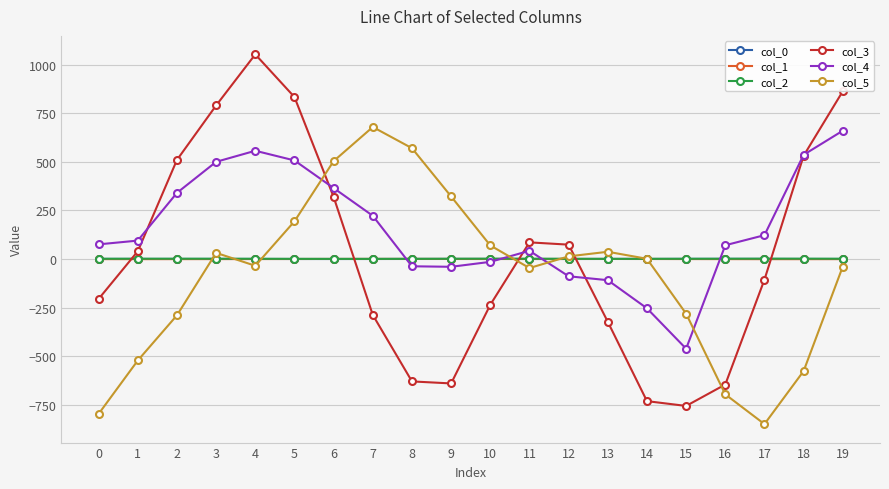

How many lines are shown in the chart?

6